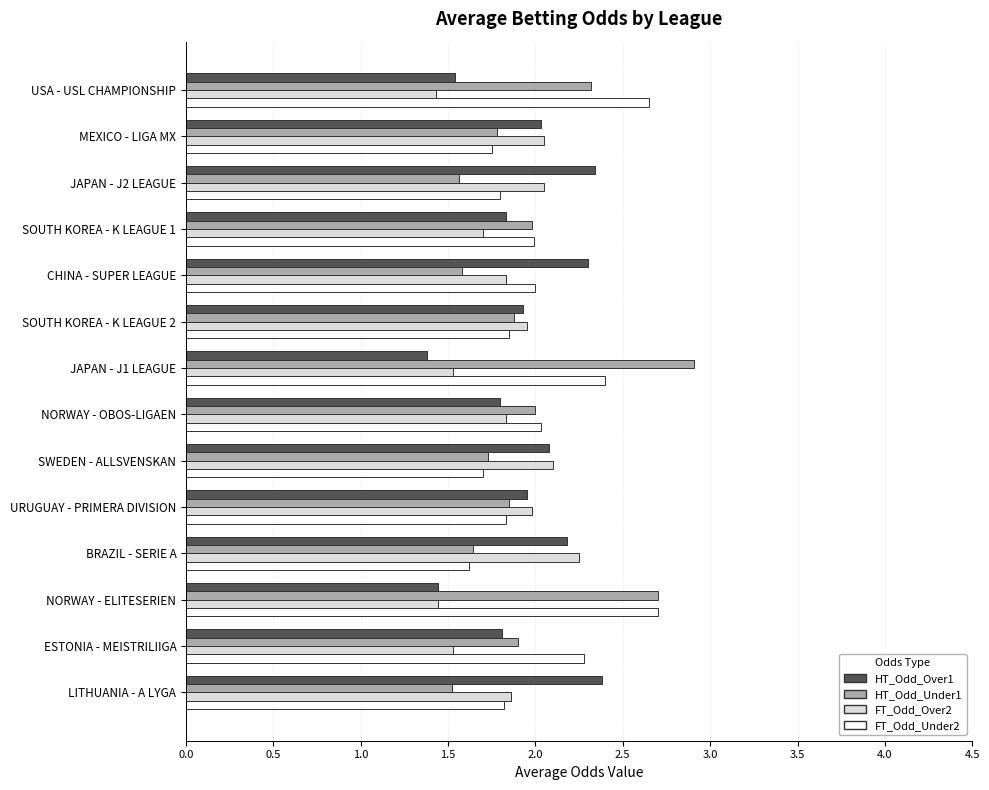

At how many categories does at least one series exceed 1?

14